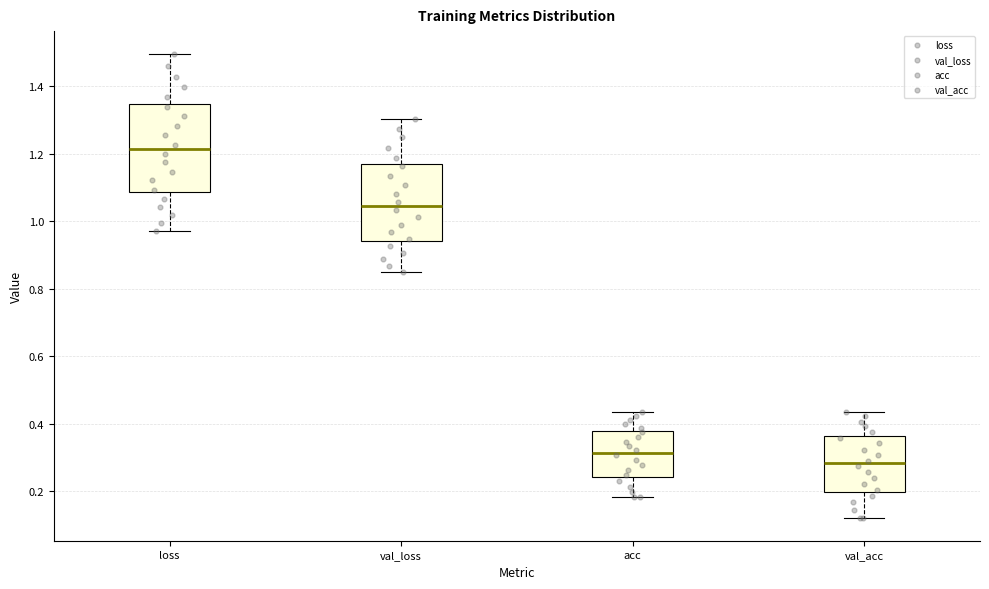

Comparing the boxes themselves (not the whiskers), which one is the tallest?

loss